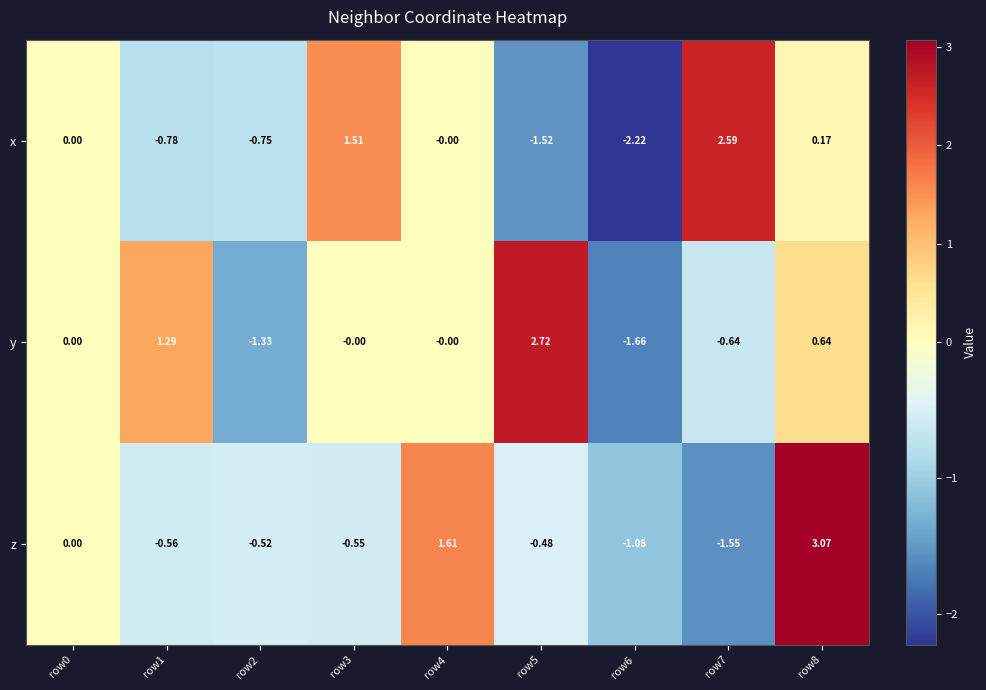

At how many categories does at least one series exceed 2?

3